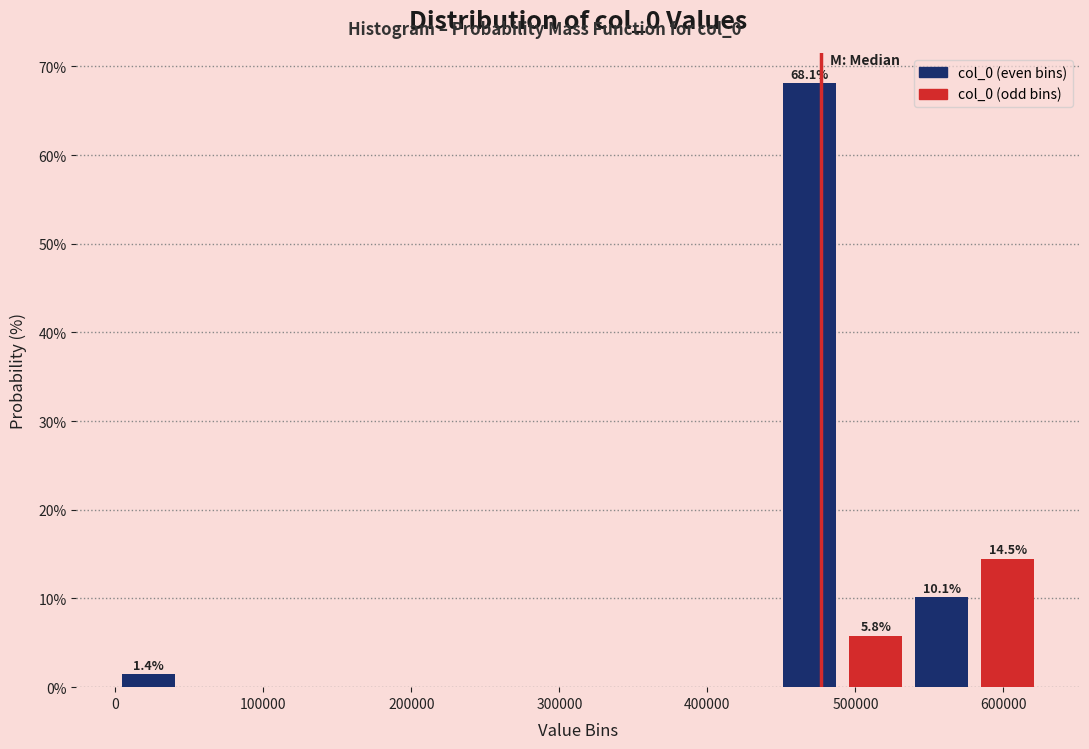

Which range on the x-axis has the tallest bar?

450000 to 490000